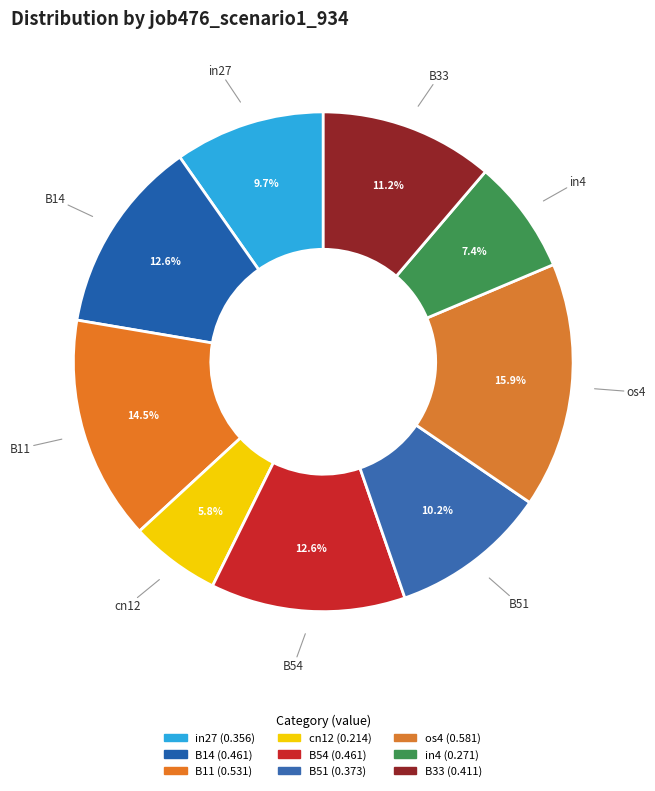

Combined, what portion of the pie is os4 and cn12?

21.7%